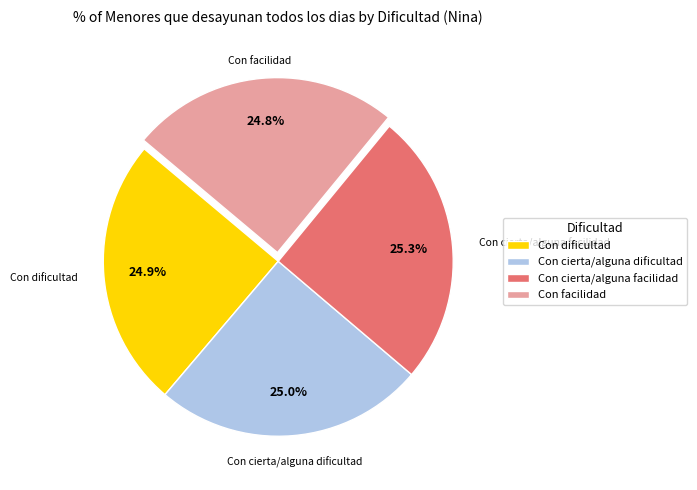

What percentage is NOT represented by Con facilidad?

75.2%